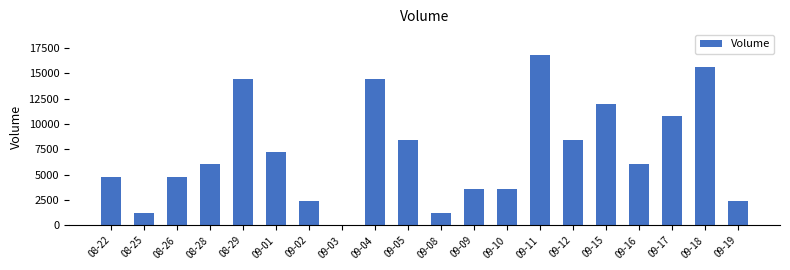

Are the bars horizontal?

No